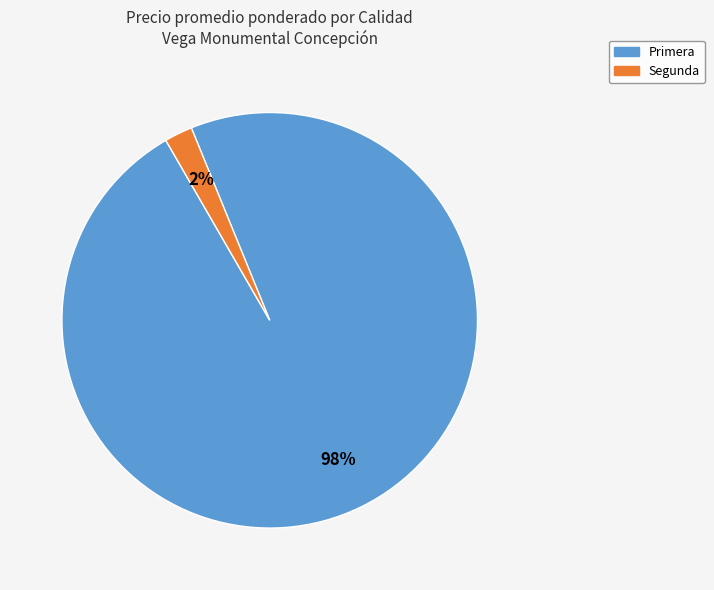

True or false: Primera accounts for 98% of the total.

True